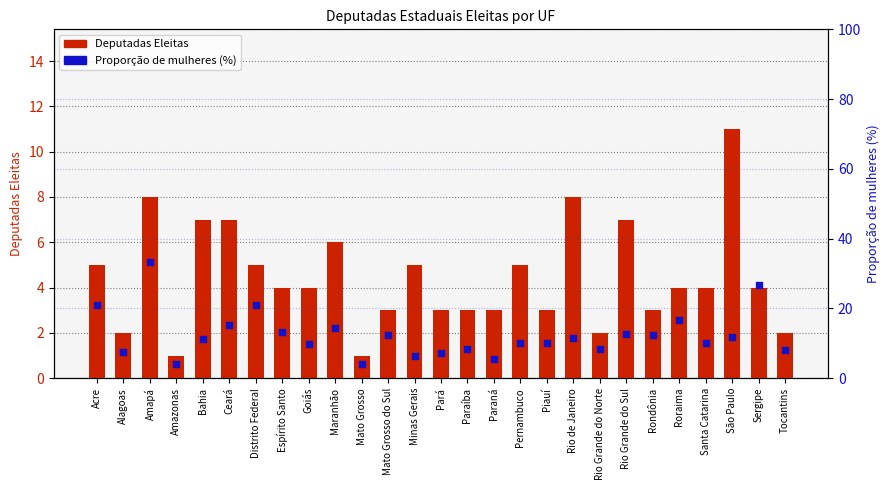

Which series reaches the maximum Y coordinate?

Proporção de mulheres (%)